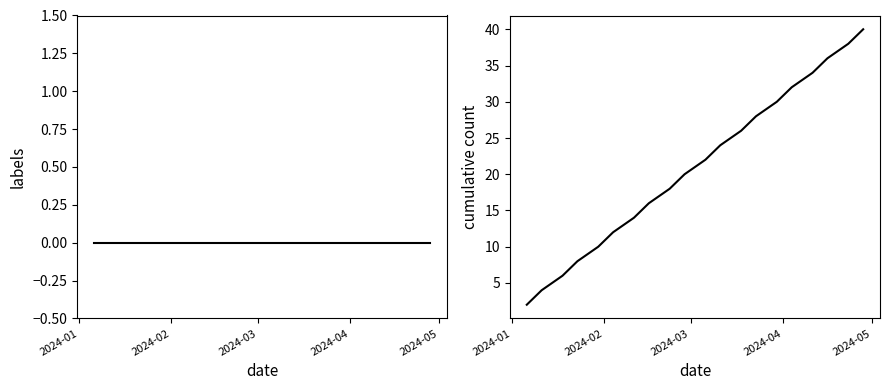

True or false: cumulative count has more than 1 points higher than both neighbors.

False